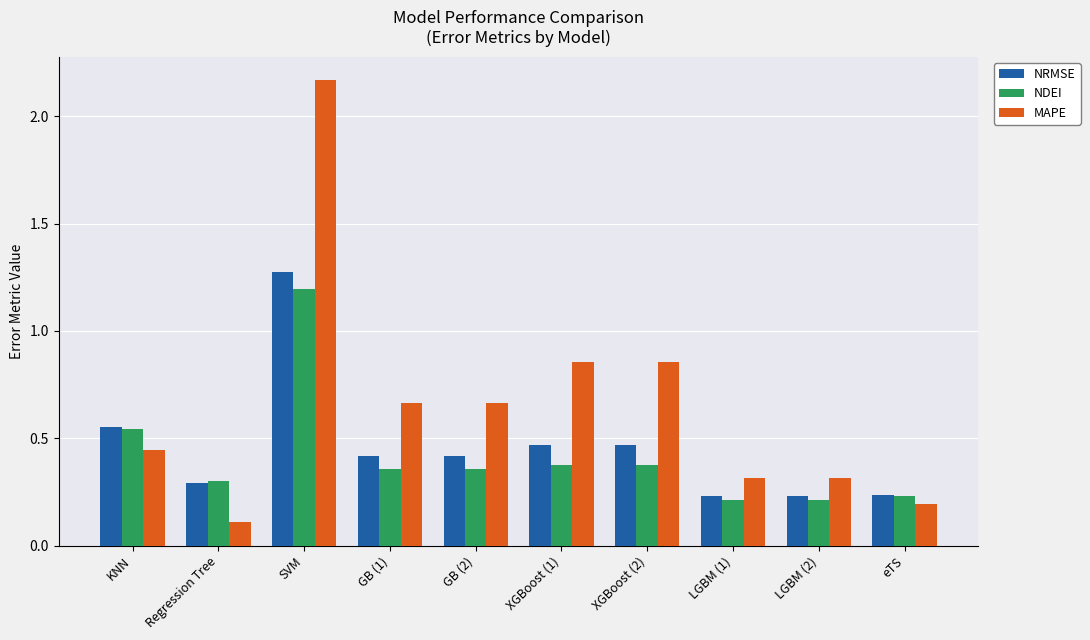

Is it true that NDEI equals 0.3 at LGBM (2)?

False